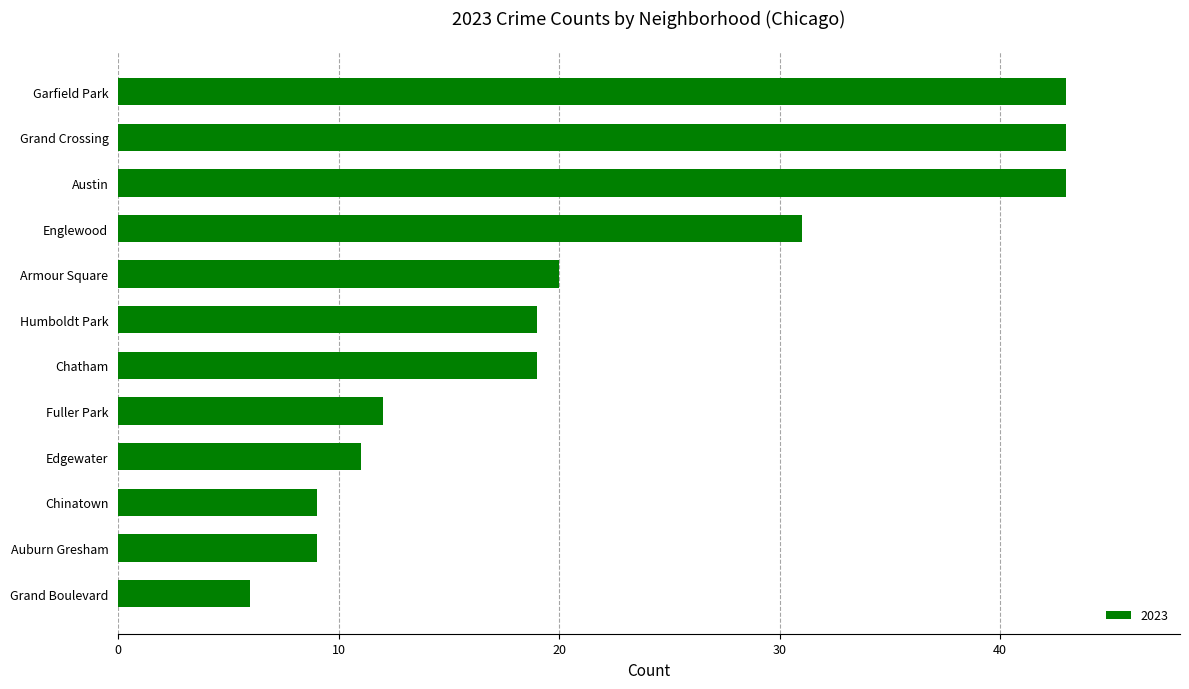

True or false: the data shows 5 at Humboldt Park.

False